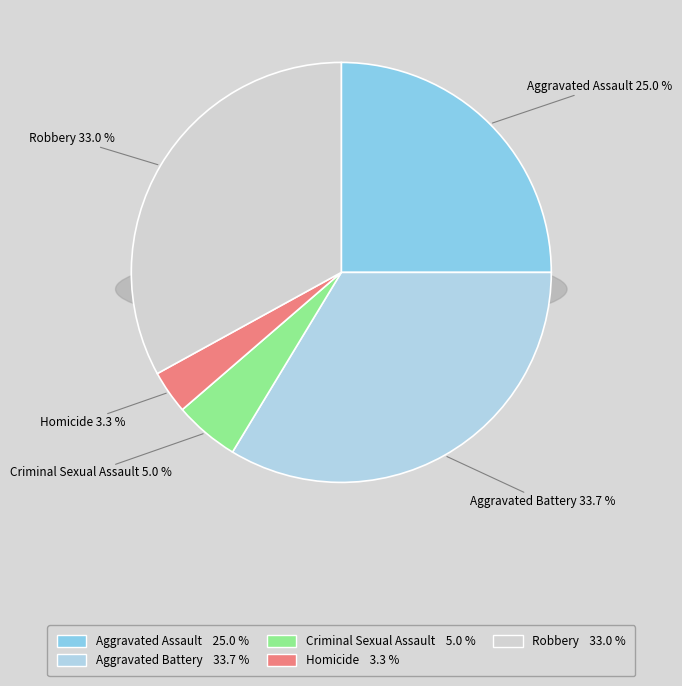

Rank the categories by value from lowest to highest.

Homicide, Criminal Sexual Assault, Aggravated Assault, Robbery, Aggravated Battery